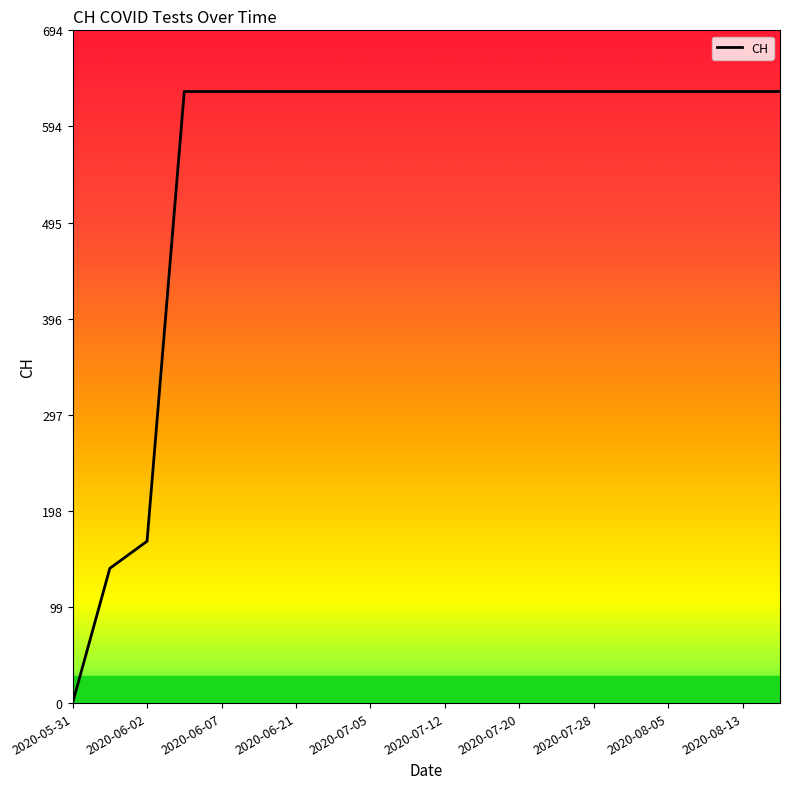

What is the greatest value displayed?

631